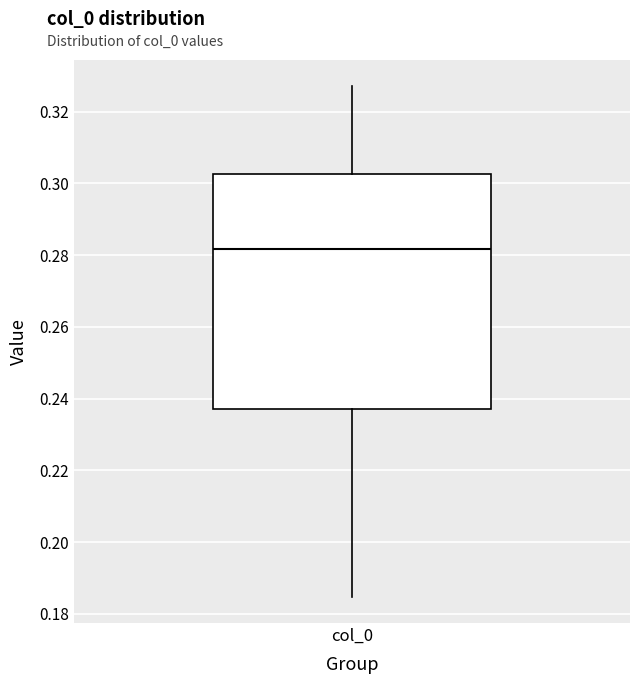

Transcribe this box plot: give where the median line is, the range the box spans, and where the two whiskers end, as read against the y-axis. The values are not printed on the chart, so give them approximately, as read against the axis.

median 0.282, box 0.236 to 0.302, whiskers 0.184 to 0.328